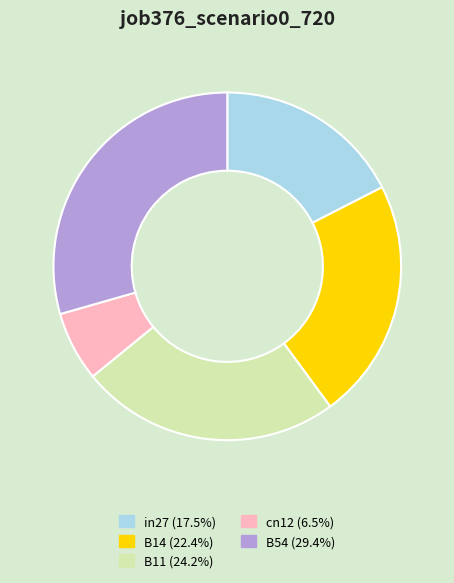

How many segments does this pie chart have?

5